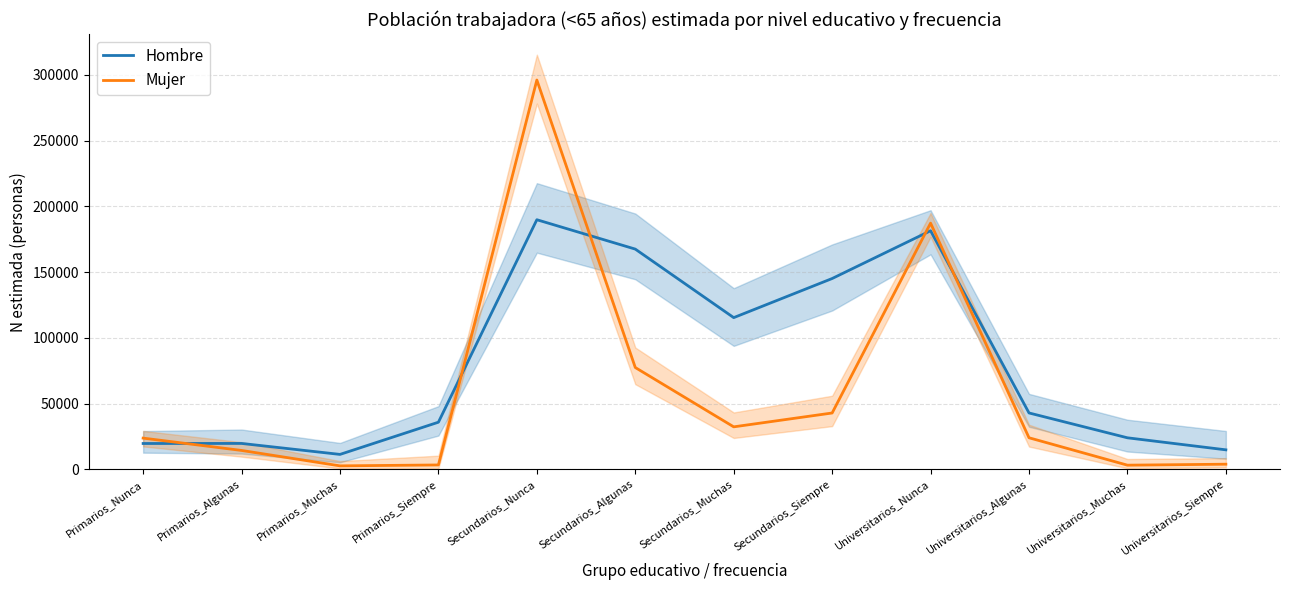

Read the Mujer value at Primarios_Siempre.

3338